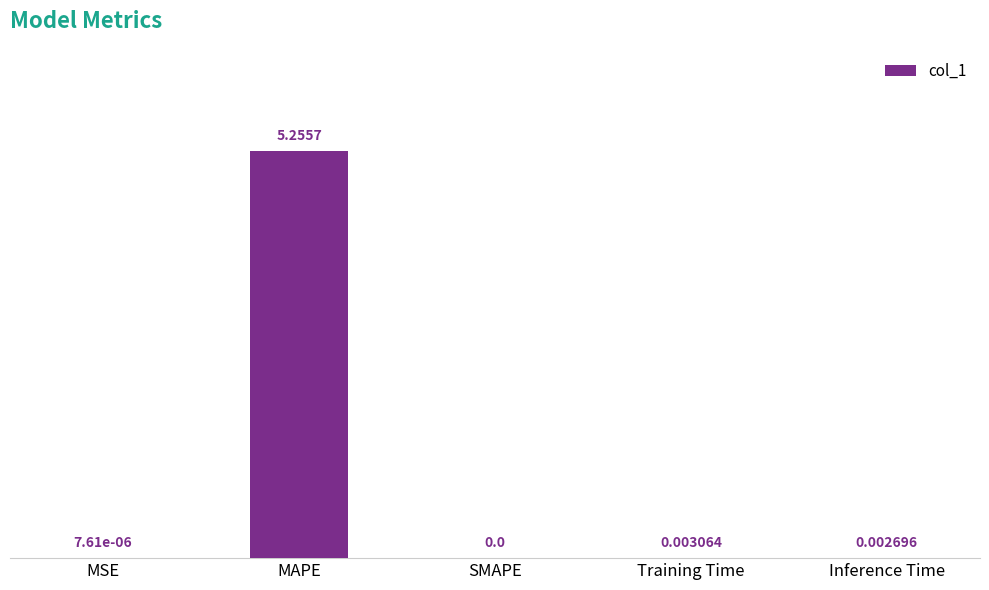

Between SMAPE and Inference Time, which is larger?

Inference Time